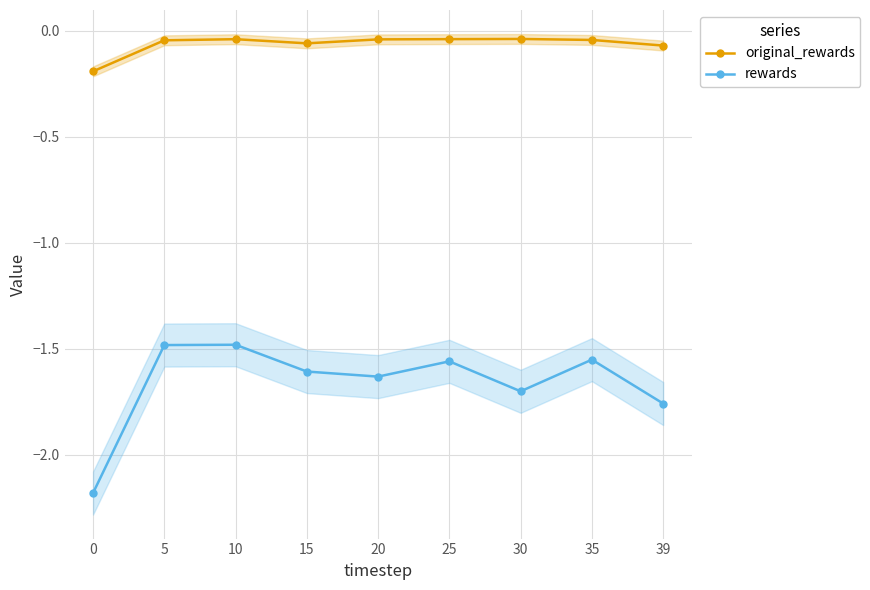

Reading left to right, list all the values displayed in this chart.

original_rewards: -0.2	-0.0	-0.0	-0.1	-0.0	-0.0	-0.0	-0.0	-0.1
rewards: -2.2	-1.5	-1.5	-1.6	-1.6	-1.6	-1.7	-1.6	-1.8